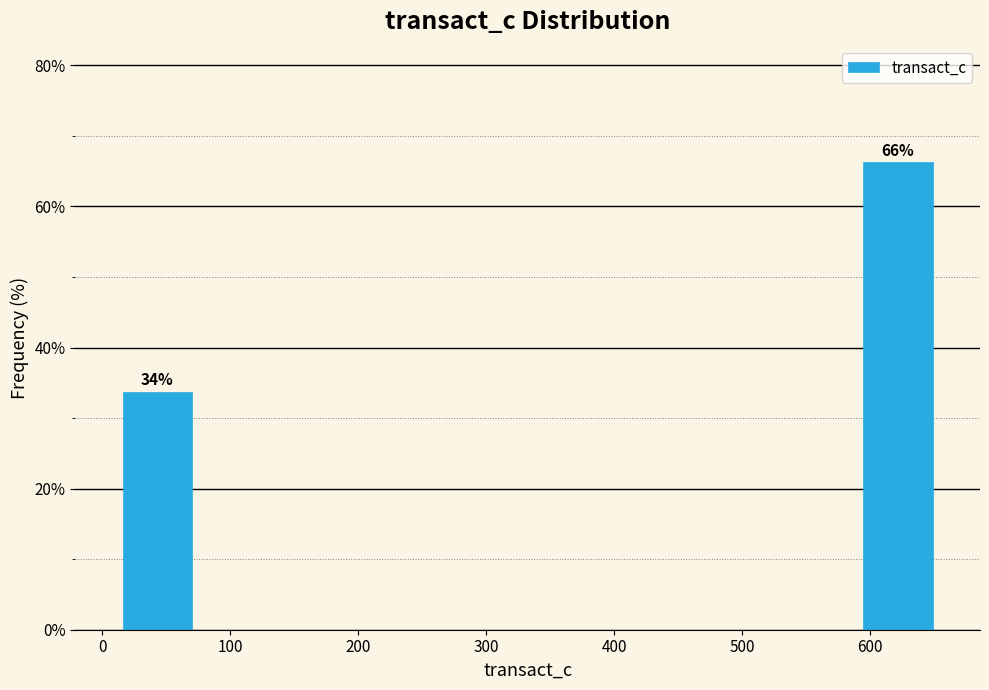

Which range on the x-axis has the tallest bar?

590 to 650